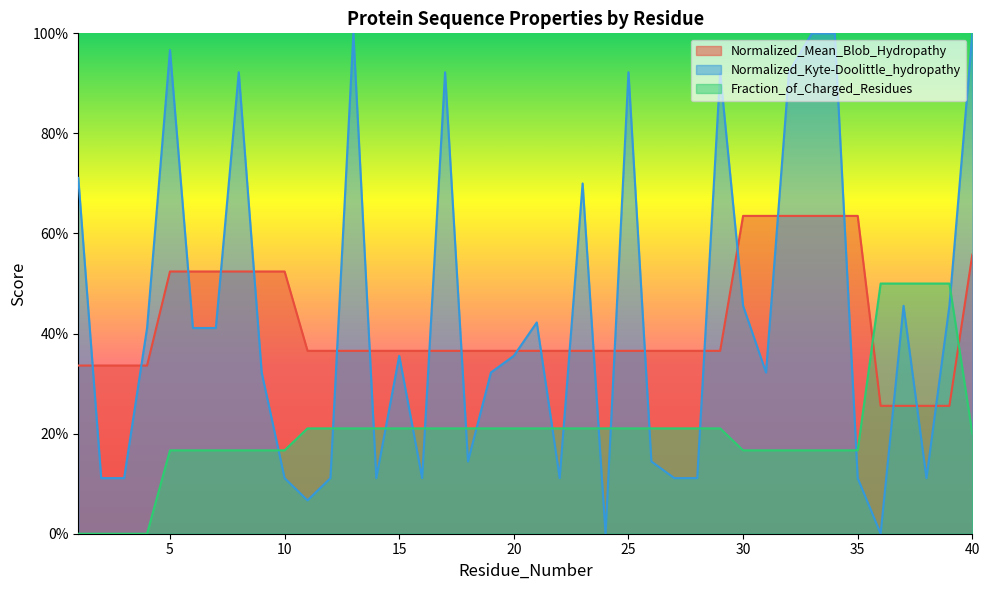

True or false: Fraction_of_Charged_Residues has a value of 0.2 at 15.

True